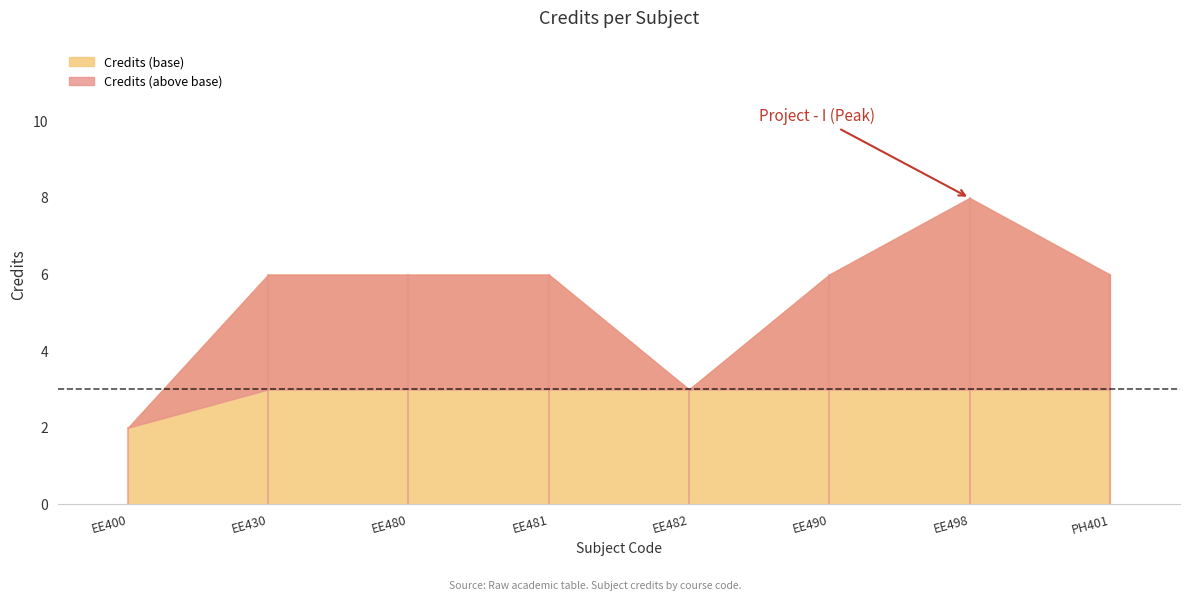

Where is the data nearest to the value 5?

EE430